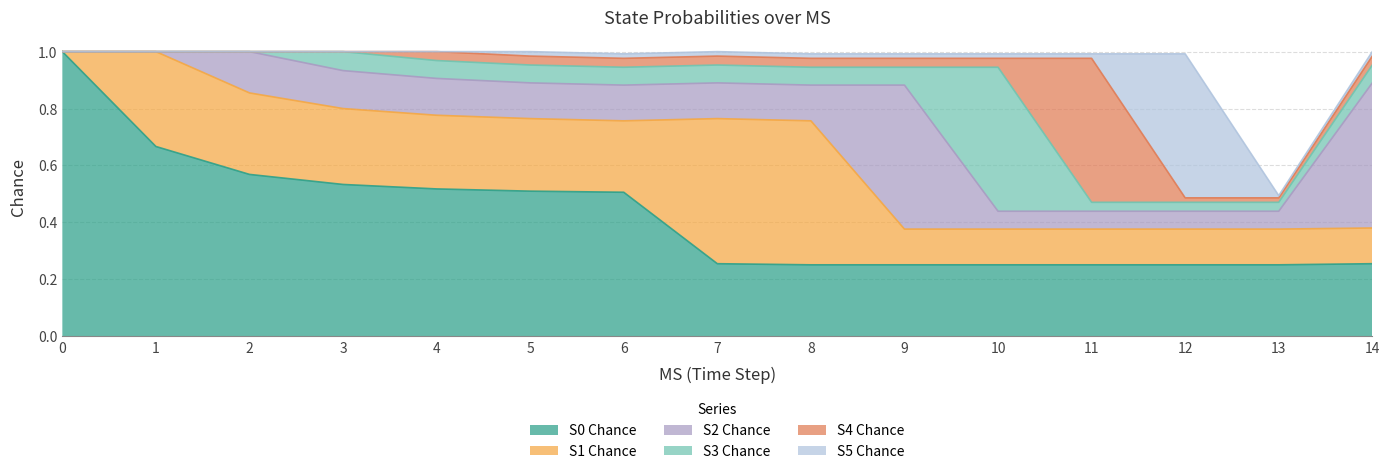

True or false: S3 Chance has a value of 0.1 at 8.

True